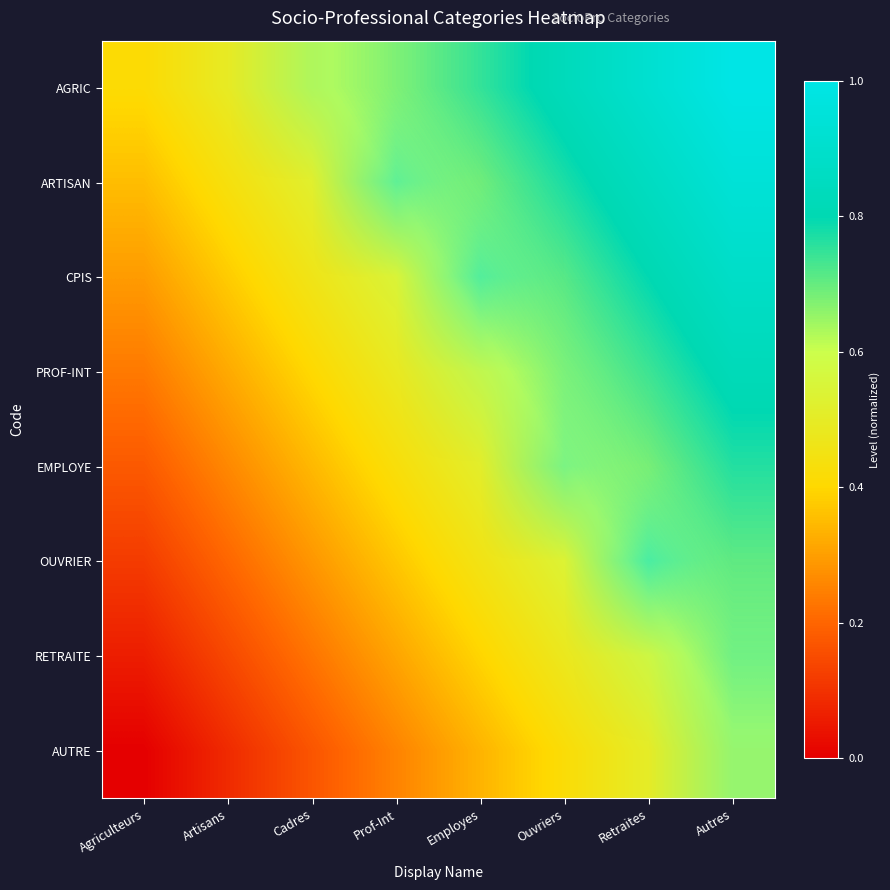

Which label corresponds to the largest value in the chart?

Autres